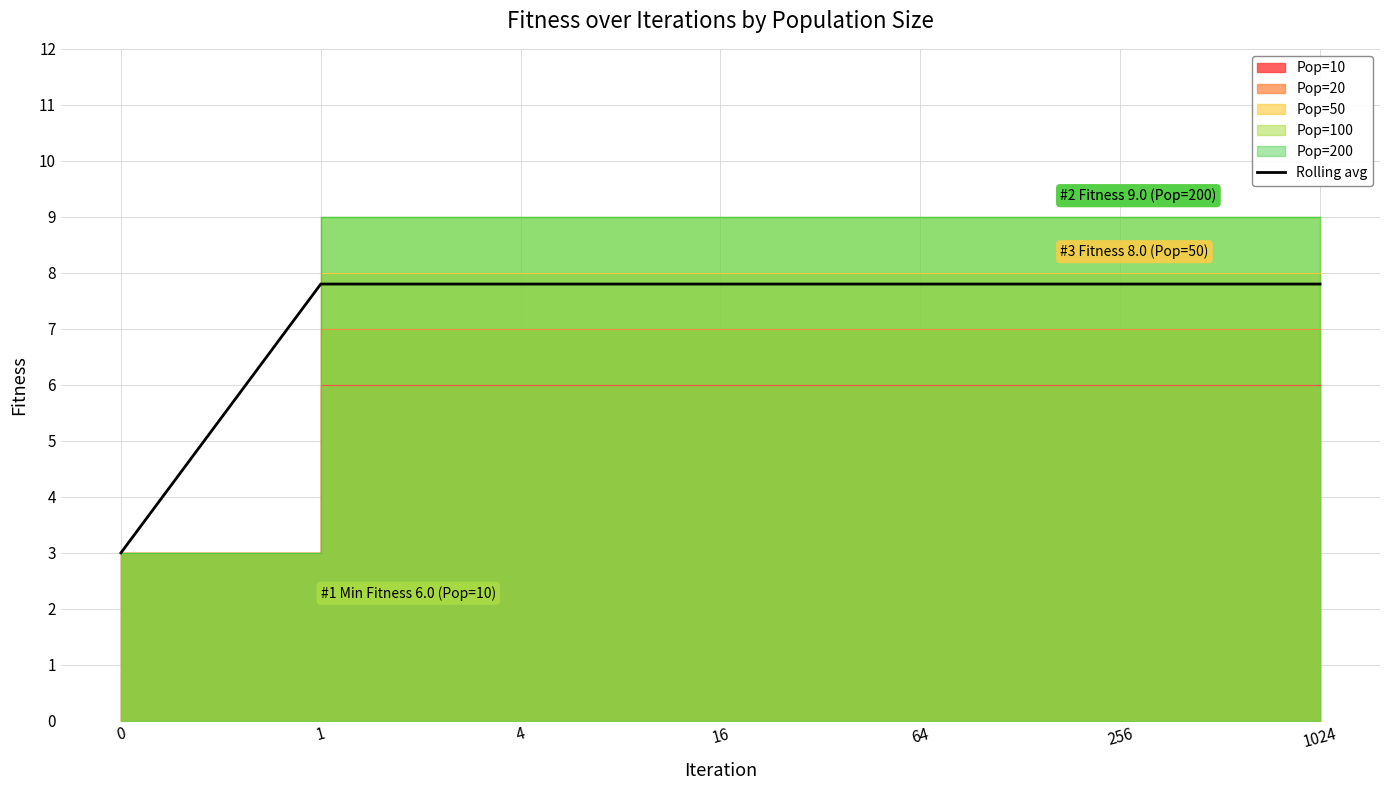

What is the ratio of the value at 0 to the value at 64?

0.4